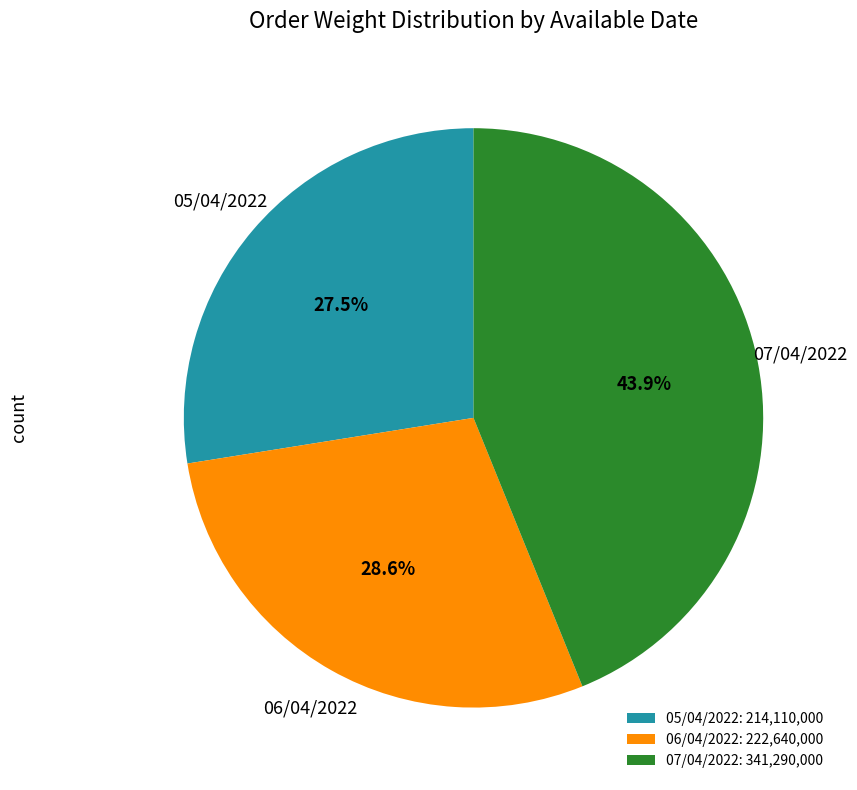

Is there any slice that represents more than half of the pie?

No